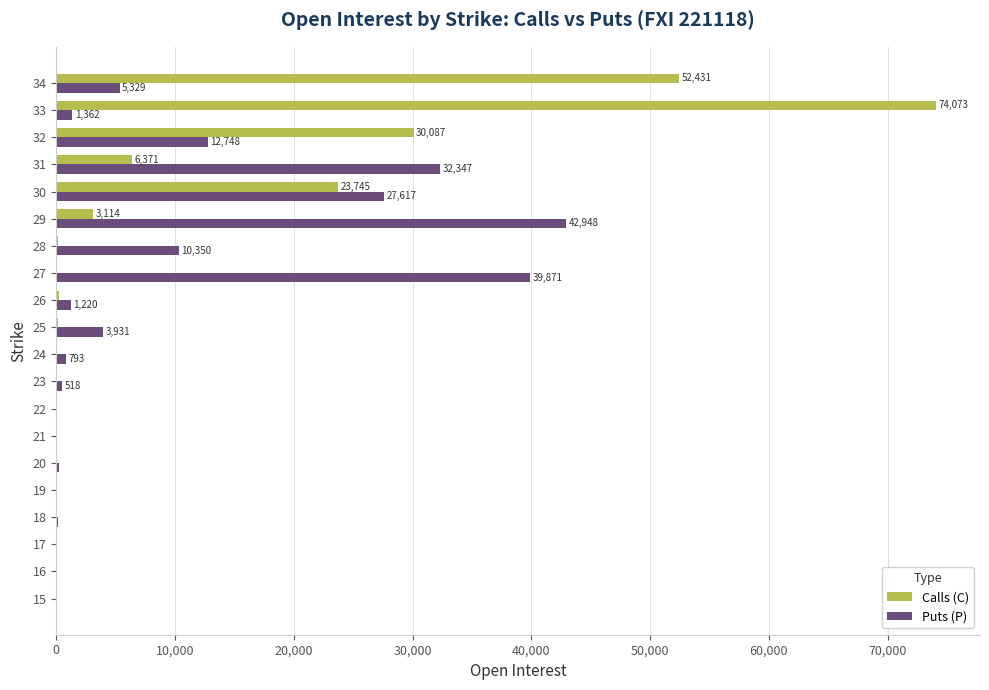

What is the greatest value displayed?

74073